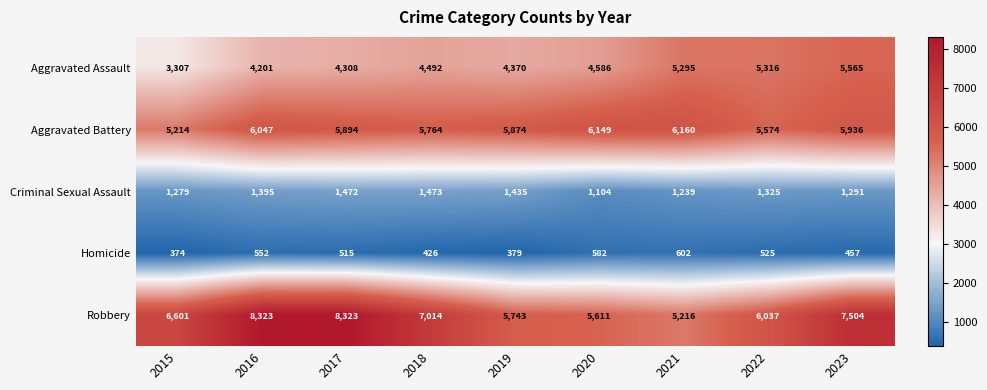

List the series in order of their peak value, highest first.

Robbery, Aggravated Battery, Aggravated Assault, Criminal Sexual Assault, Homicide